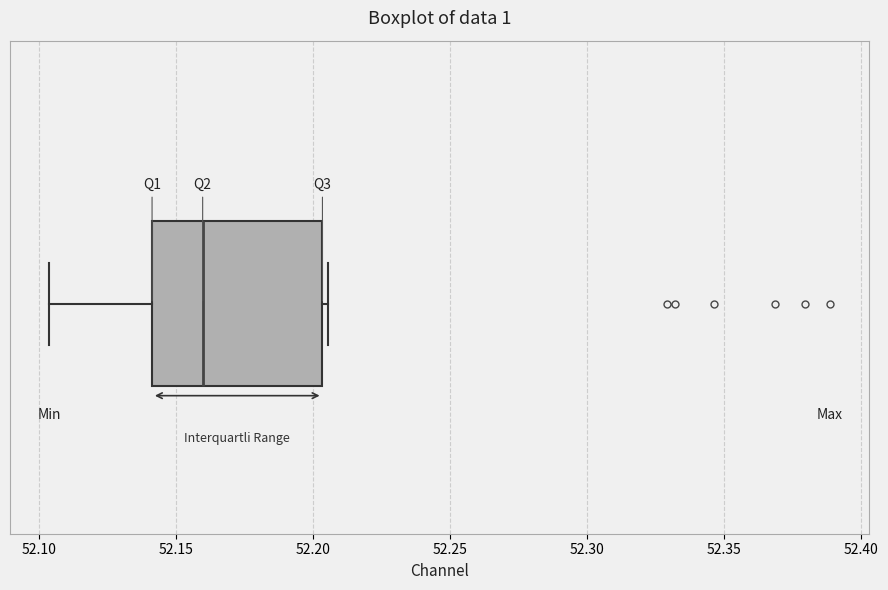

Transcribe this box plot: give where the median line is, the range the box spans, and where the two whiskers end, as read against the x-axis. The values are not printed on the chart, so give them approximately, as read against the axis.

median 52.160, box 52.140 to 52.205, whiskers 52.105 to 52.205 (just right of the box's right edge)